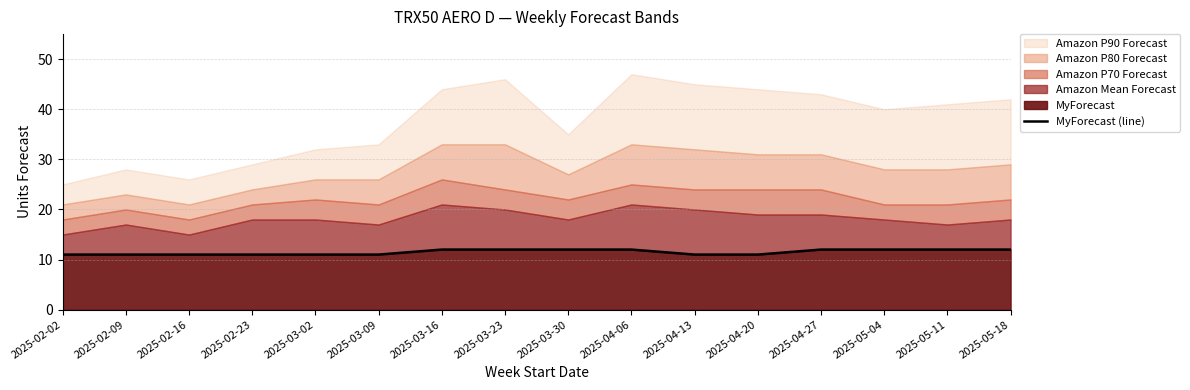

Reading left to right, what are all the values shown in this chart?

11	11	11	11	11	11	12	12	12	12	11	11	12	12	12	12